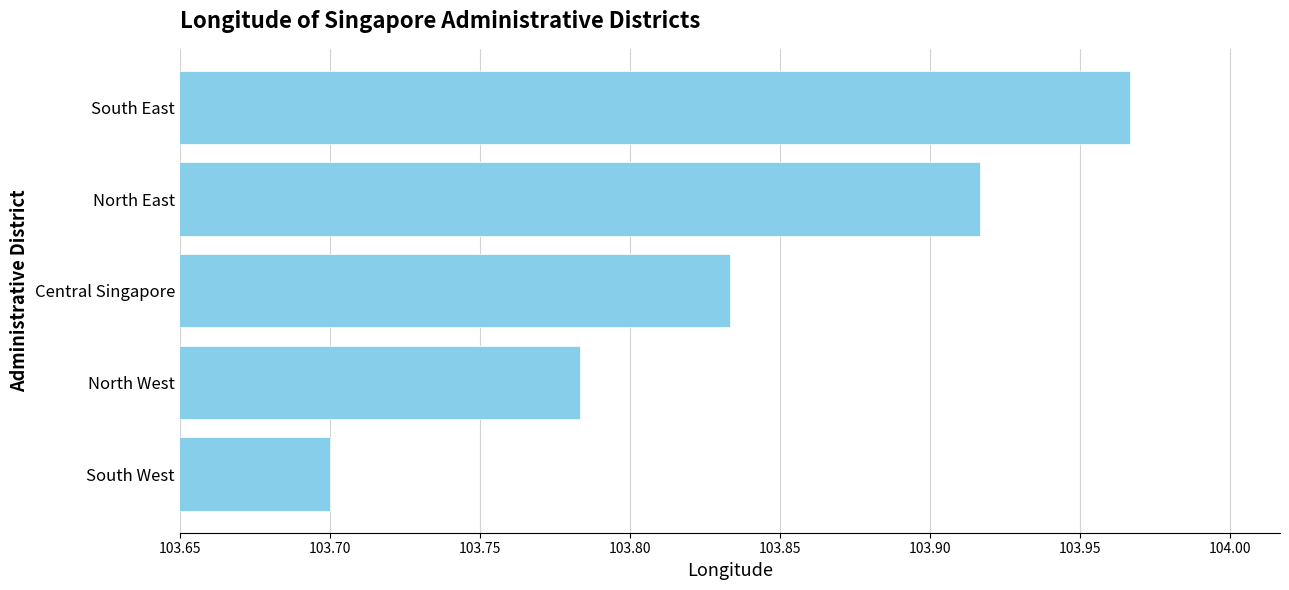

Which label corresponds to the largest value in the chart?

South East